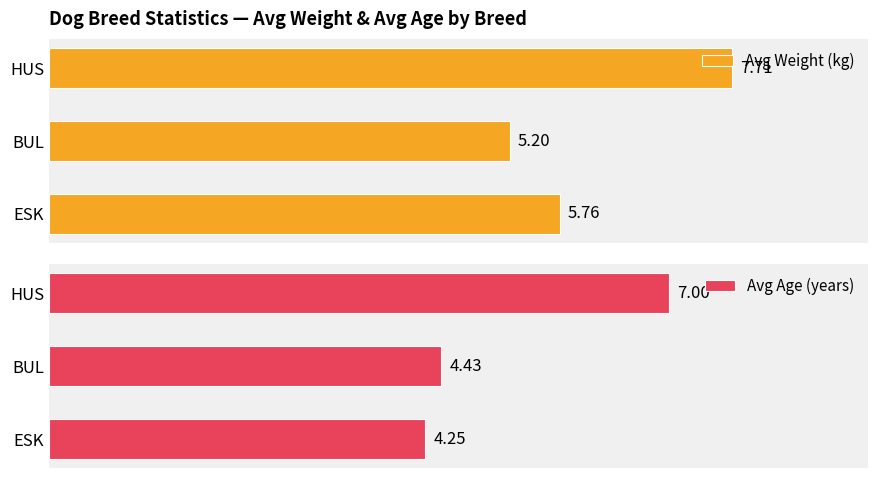

Which category has the highest value in the Avg Weight (kg) series?

HUS